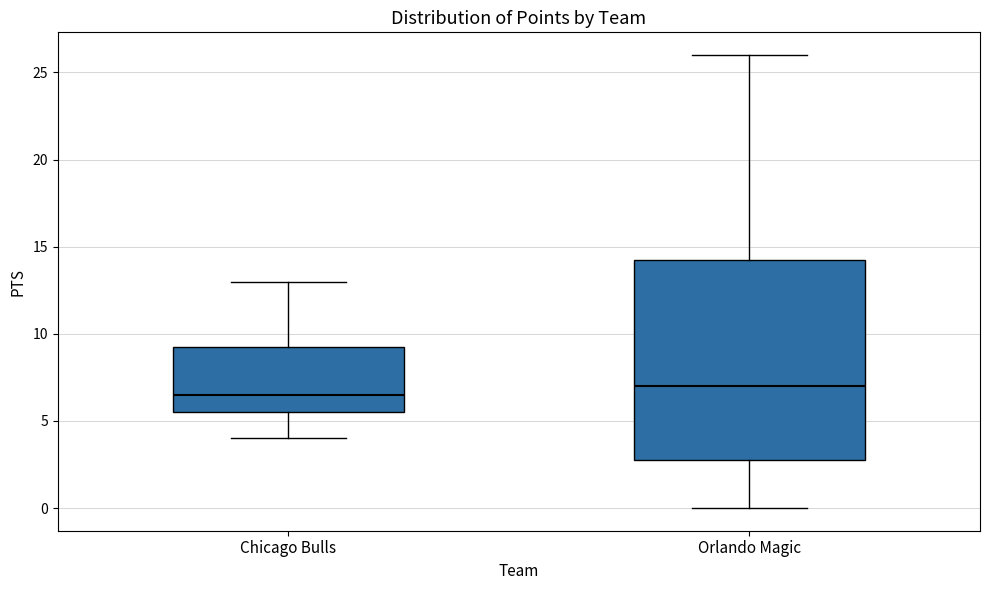

Comparing the boxes themselves (not the whiskers), which one is the tallest?

Orlando Magic